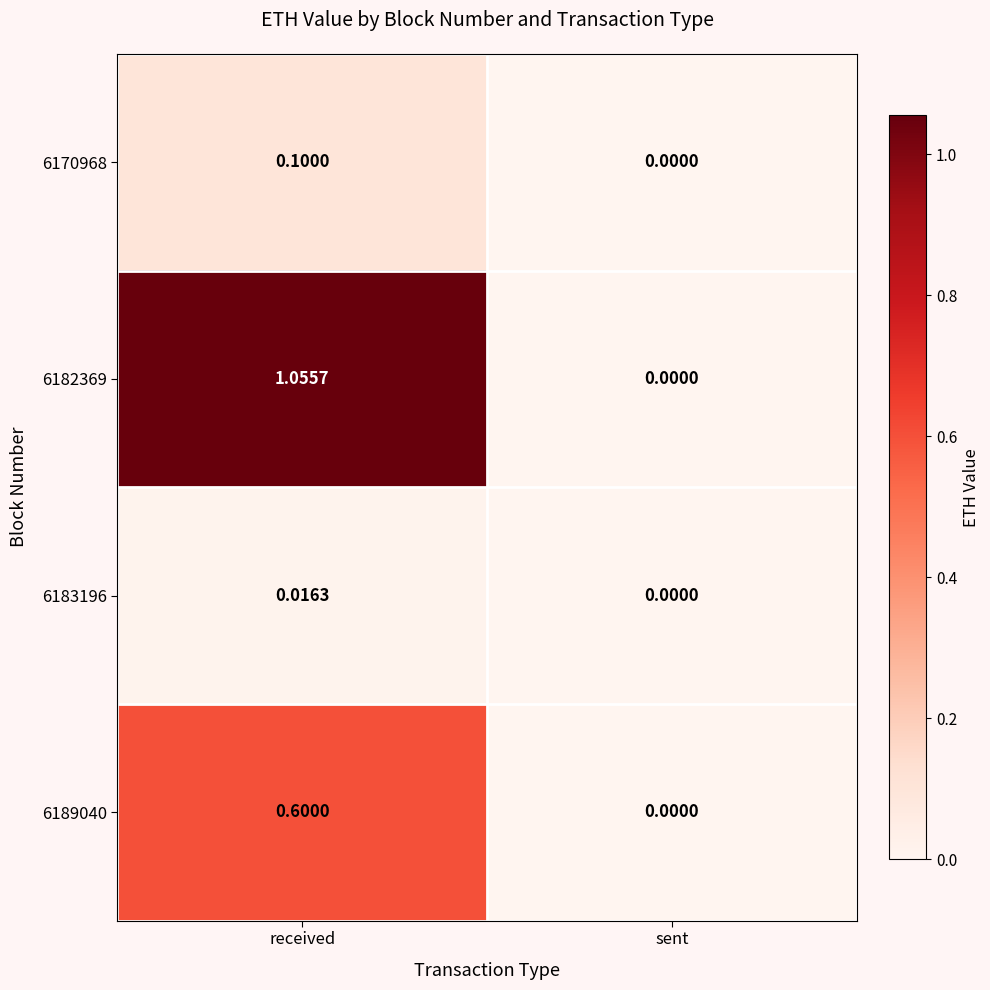

Rank the categories by 6189040 value from lowest to highest.

sent, received